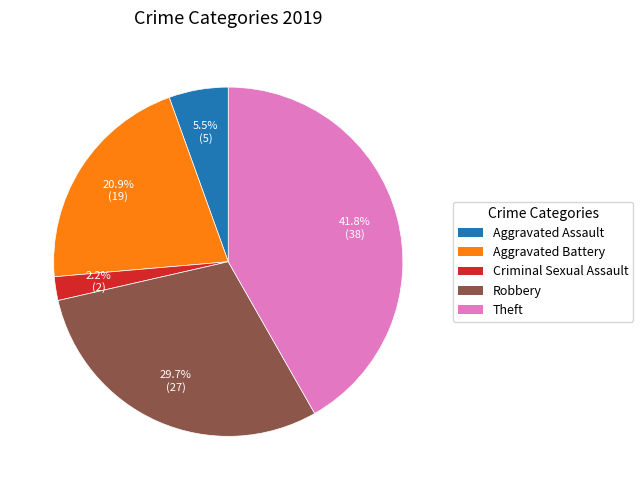

Does any single category account for the majority?

No